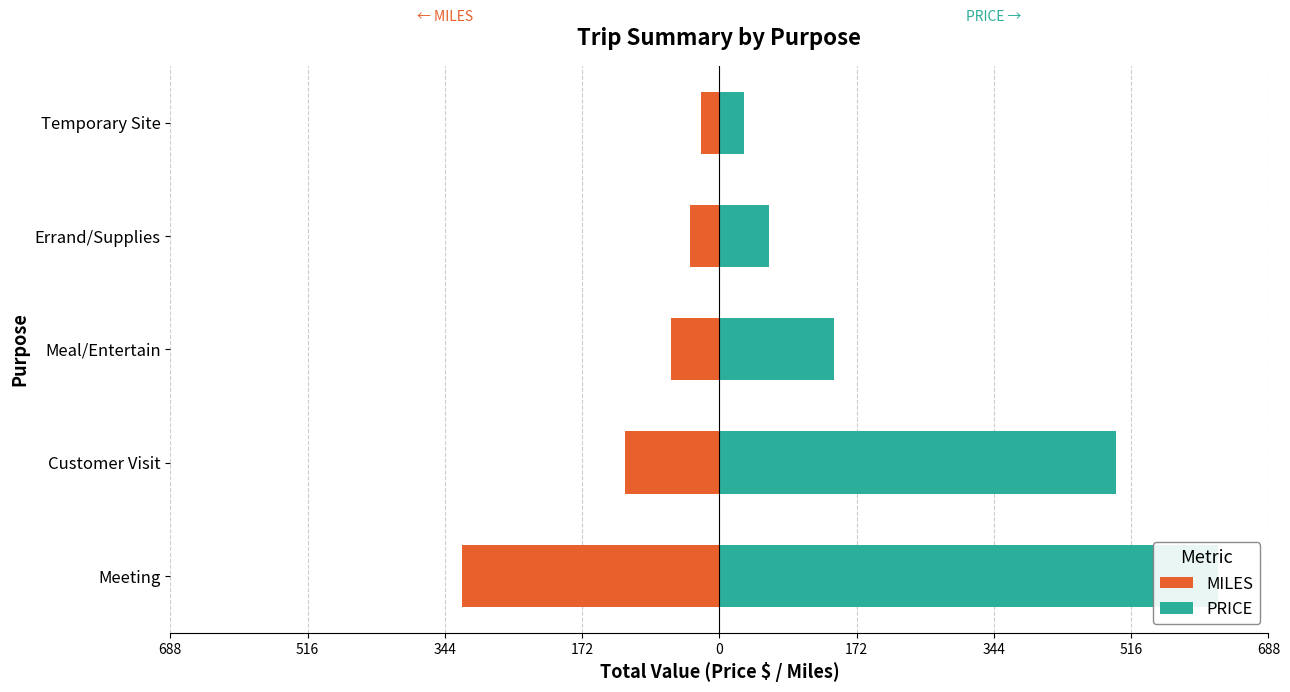

Between Meeting and Errand/Supplies, which series saw the biggest shift?

PRICE